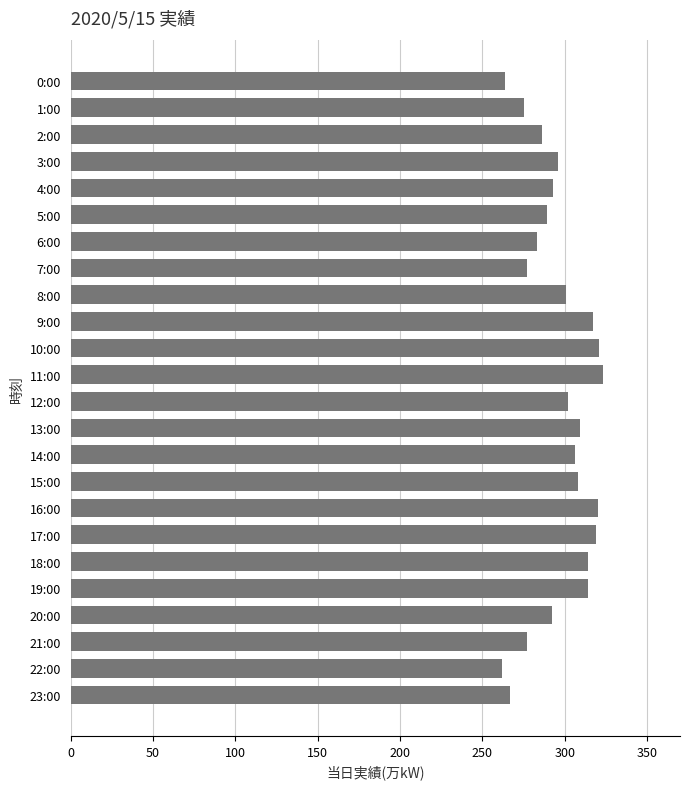

What is the minimum value shown in the chart?

262